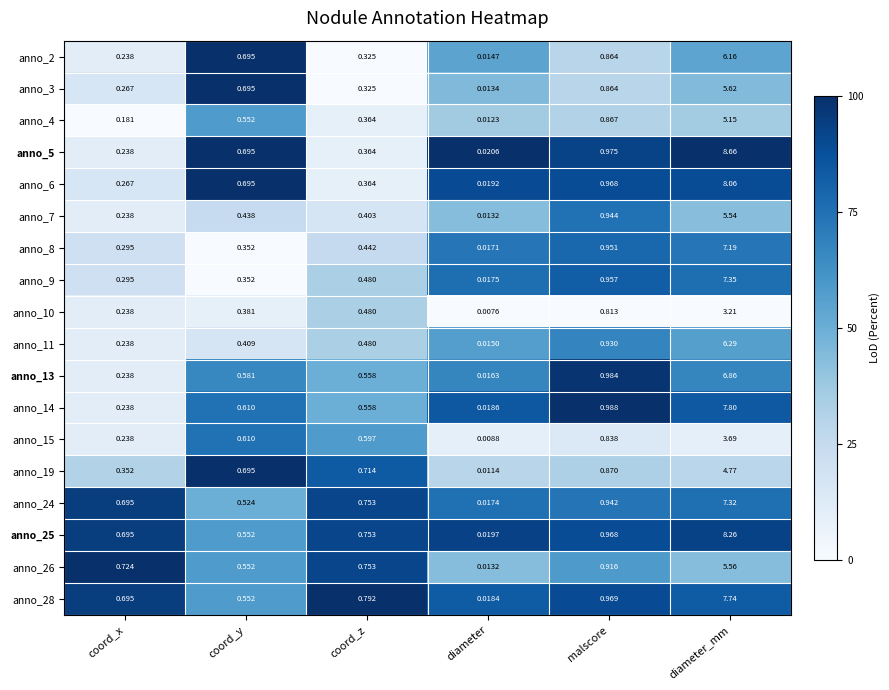

At which category does the chart reach its peak across all series?

diameter_mm